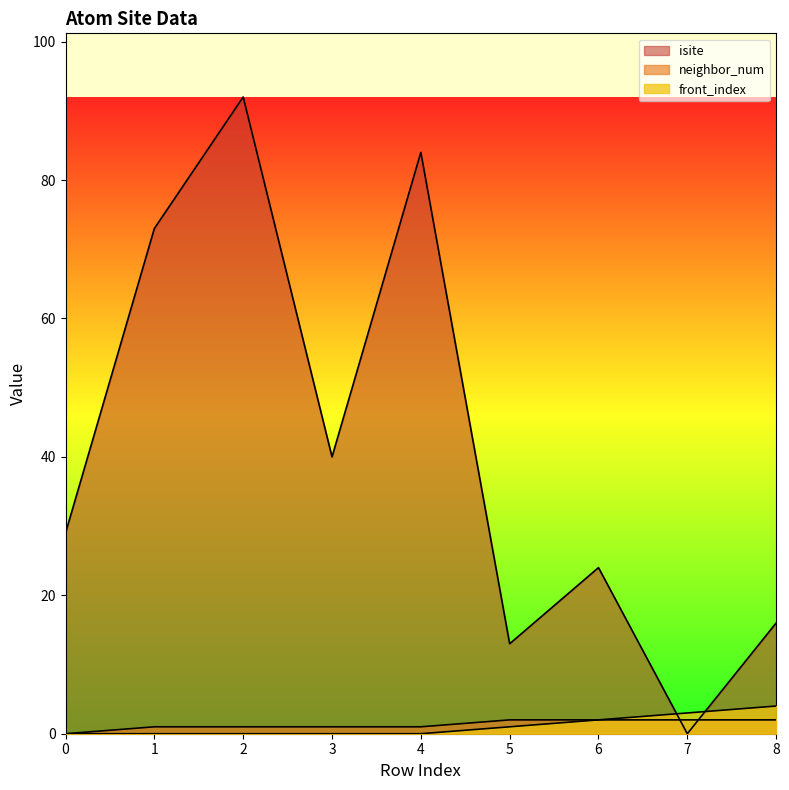

Reading left to right, transcribe all the data shown in this chart.

isite: 0=29	1=73	2=92	3=40	4=84	5=13	6=24	7=0	8=16
neighbor_num: 0=0	1=1	2=1	3=1	4=1	5=2	6=2	7=2	8=2
front_index: 0=0	1=0	2=0	3=0	4=0	5=1	6=2	7=3	8=4